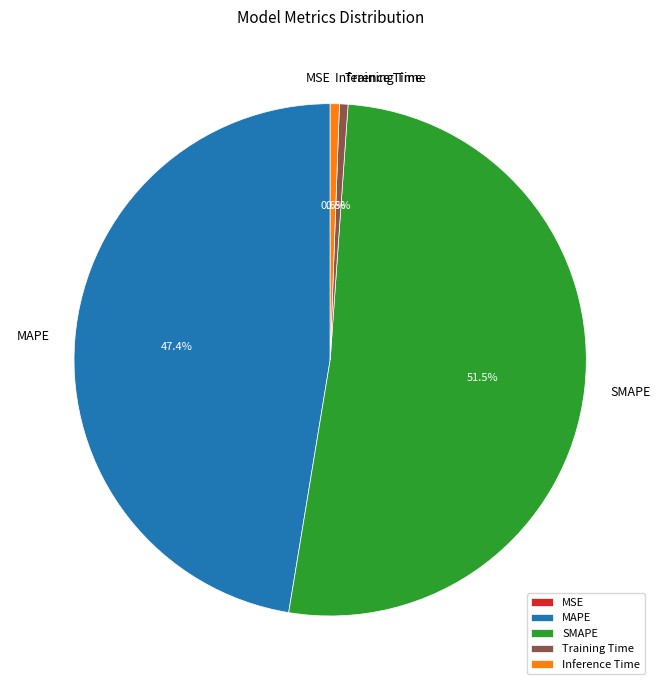

What portion of the pie excludes SMAPE?

48.5%